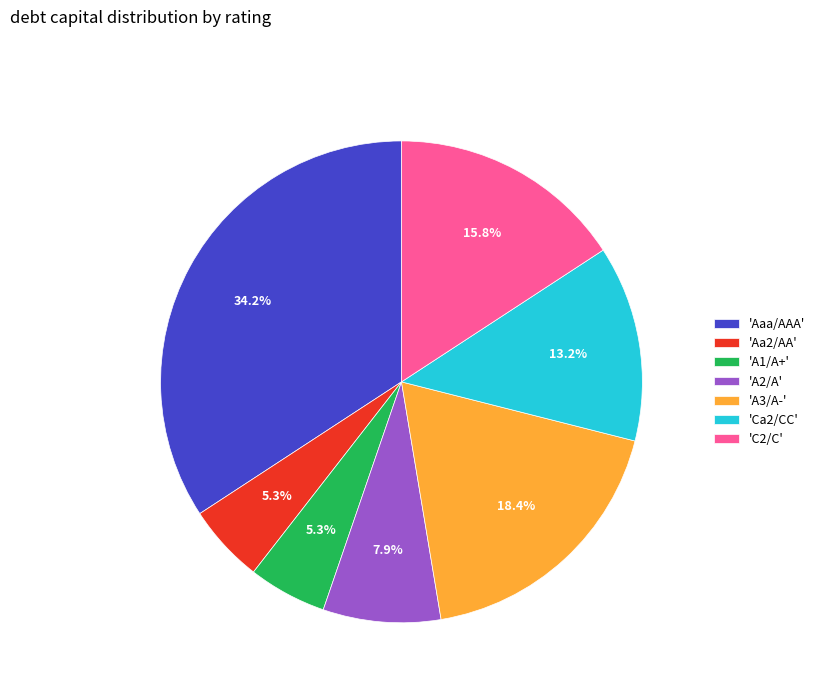

Is there a majority slice in this chart?

No